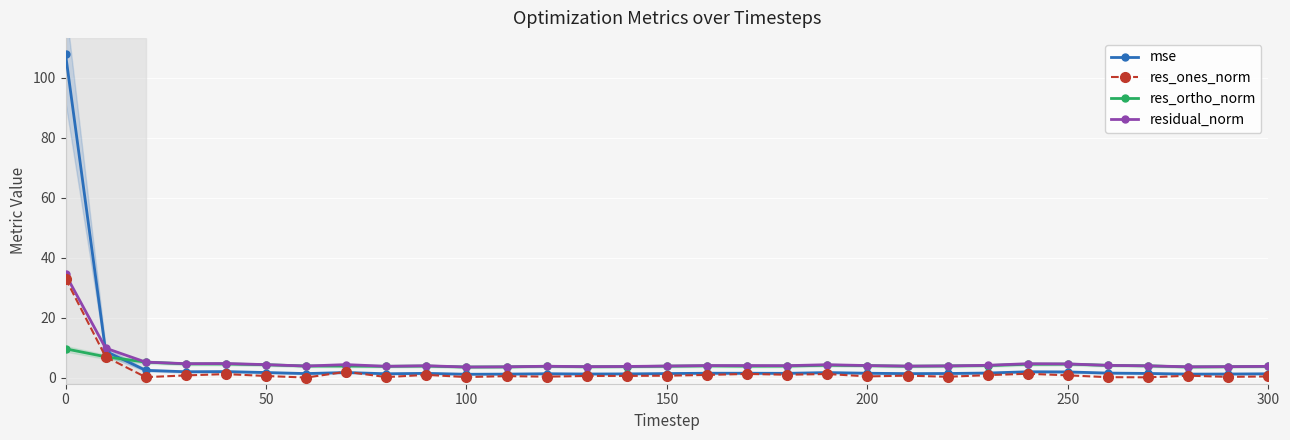

How many interior local valleys does the mse series have?

8